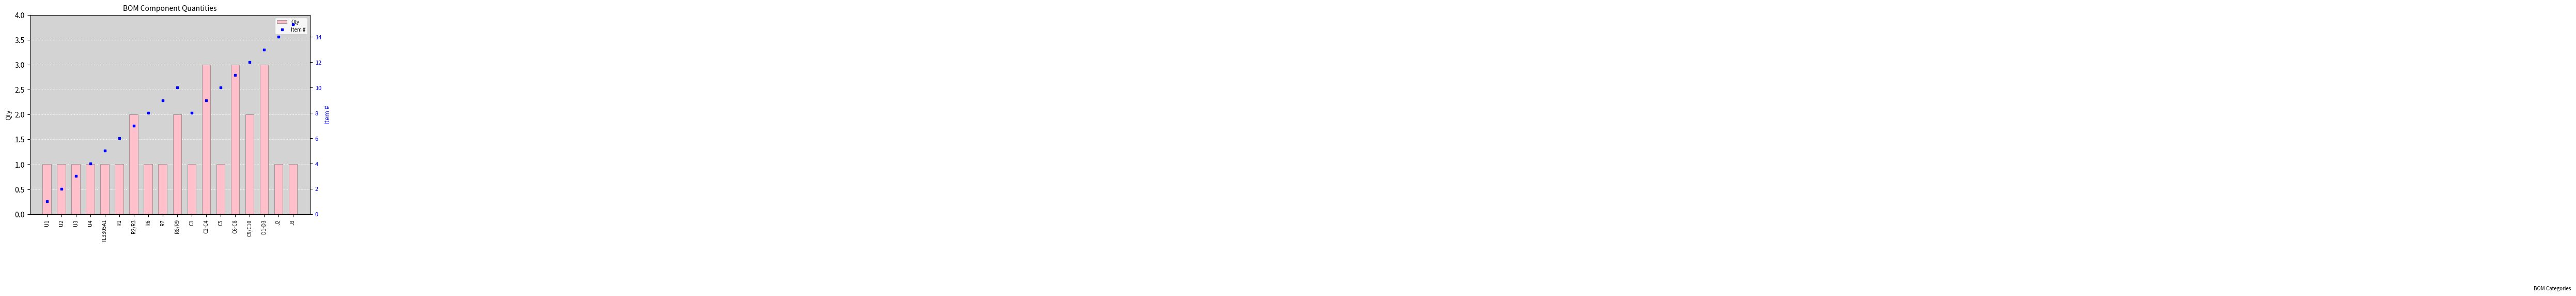

Reading left to right, list all the values displayed in this chart.

Qty: U1=1	U2=1	U3=1	U4=1	TL3305A1=1	R1=1	R2/R3=2	R6=1	R7=1	R8/R9=2	C1=1	C2-C4=3	C5=1	C6-C8=3	C9/C10=2	D1-D3=3	J2=1	J3=1
Item #: U1=1	U2=2	U3=3	U4=4	TL3305A1=5	R1=6	R2/R3=7	R6=8	R7=9	R8/R9=10	C1=8	C2-C4=9	C5=10	C6-C8=11	C9/C10=12	D1-D3=13	J2=14	J3=15